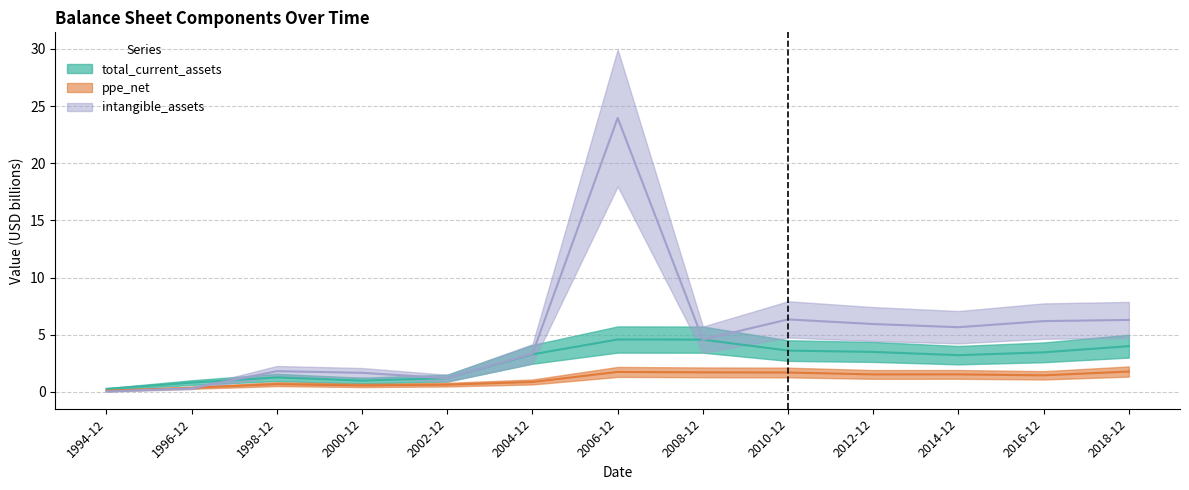

Where is the first local minimum for ppe_net?

2000-12